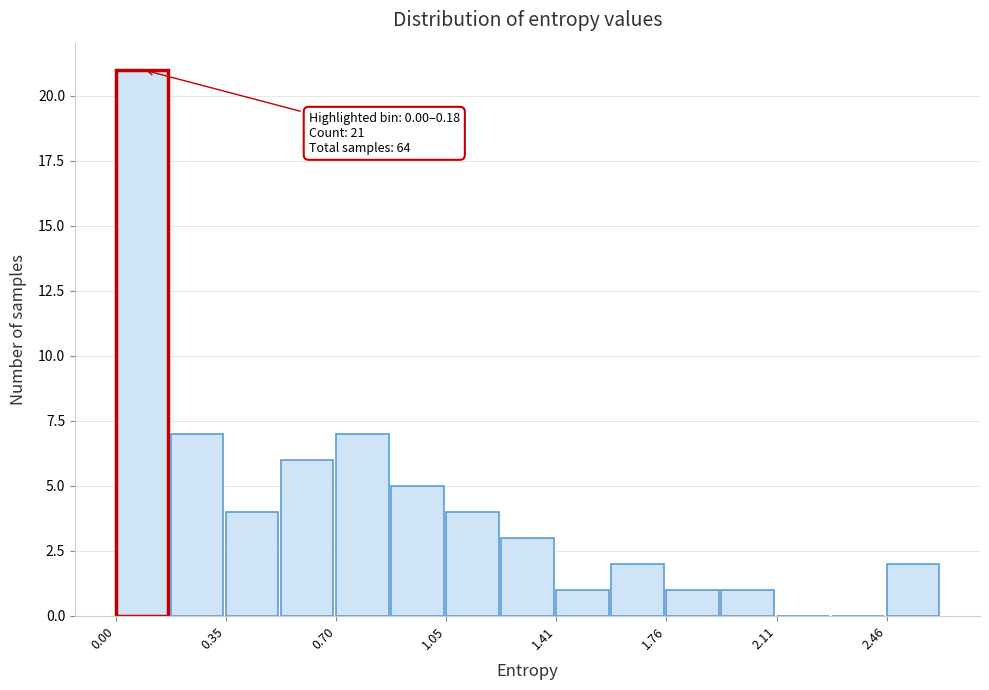

Read against the x-axis, roughly where is the centre of the tallest bar?

0.10